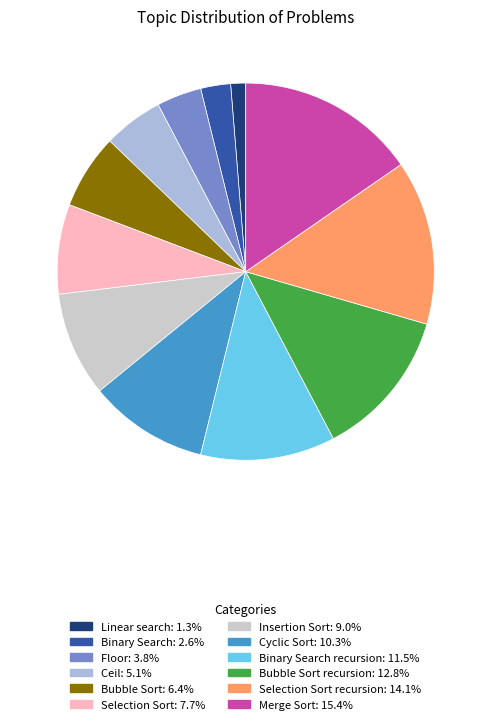

Is there any slice that represents more than half of the pie?

No